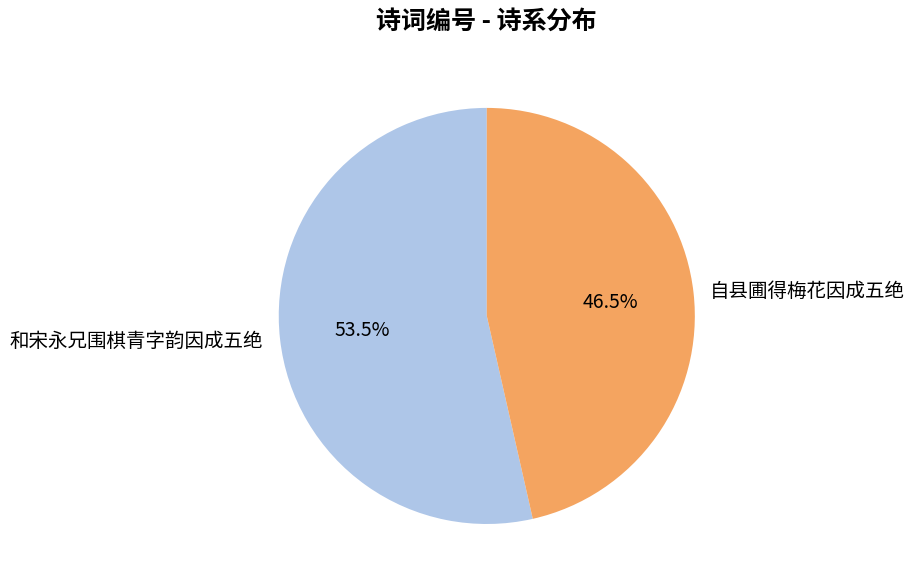

Is there any slice that represents more than half of the pie?

Yes